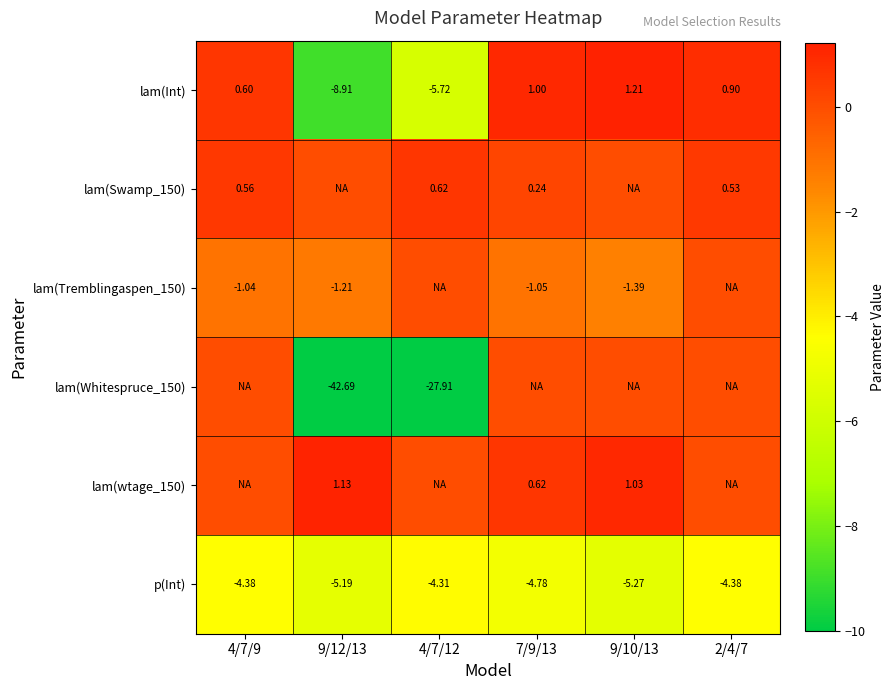

Is the value of lam(Int) at 4/7/12 greater than the value of p(Int) at 7/9/13?

No